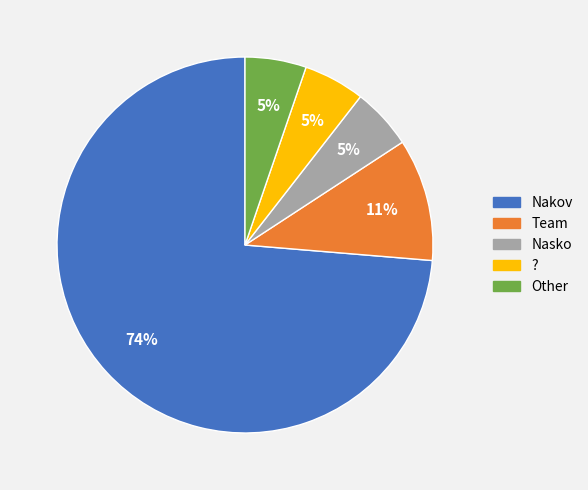

Which category accounts for the majority?

Nakov